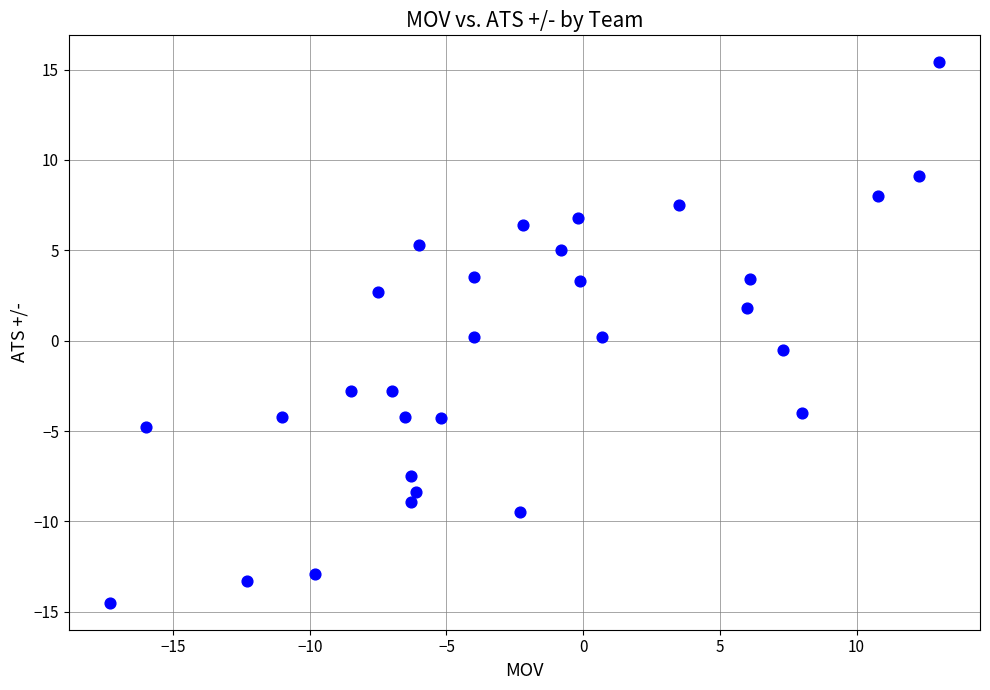

What is the range of Y values (max minus min)?

29.9